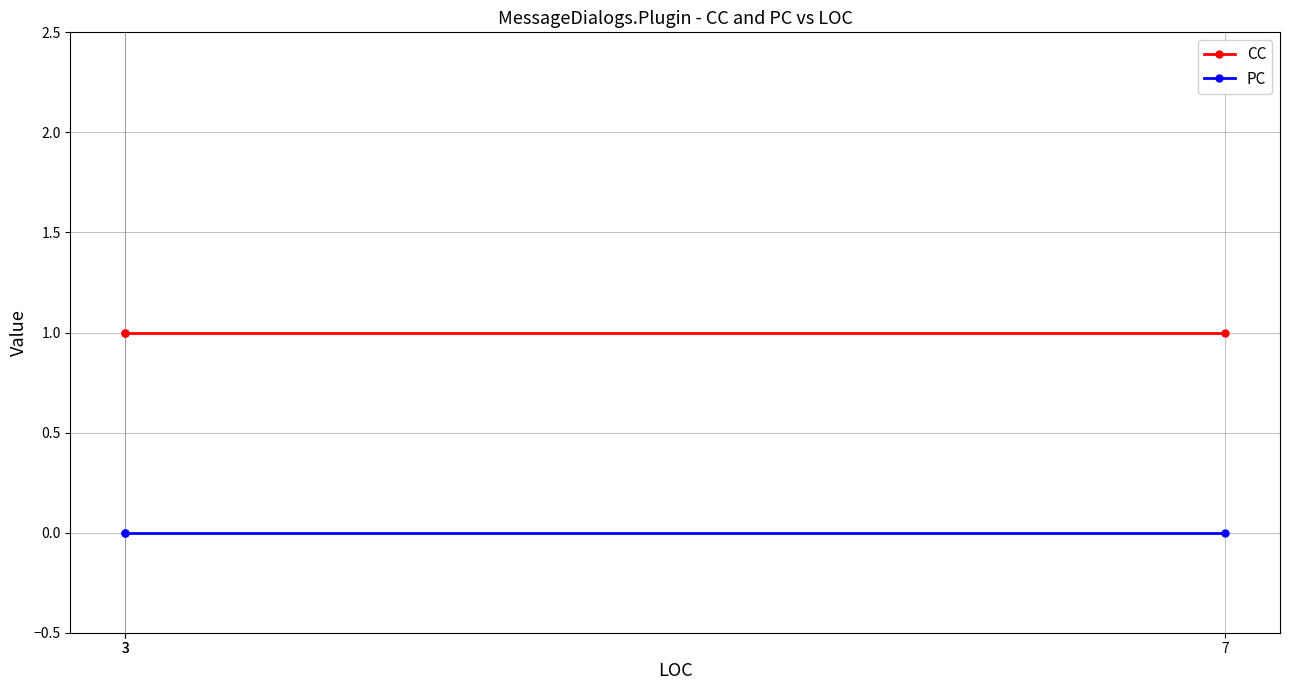

What is the spread (max minus min) of values at 3?

1